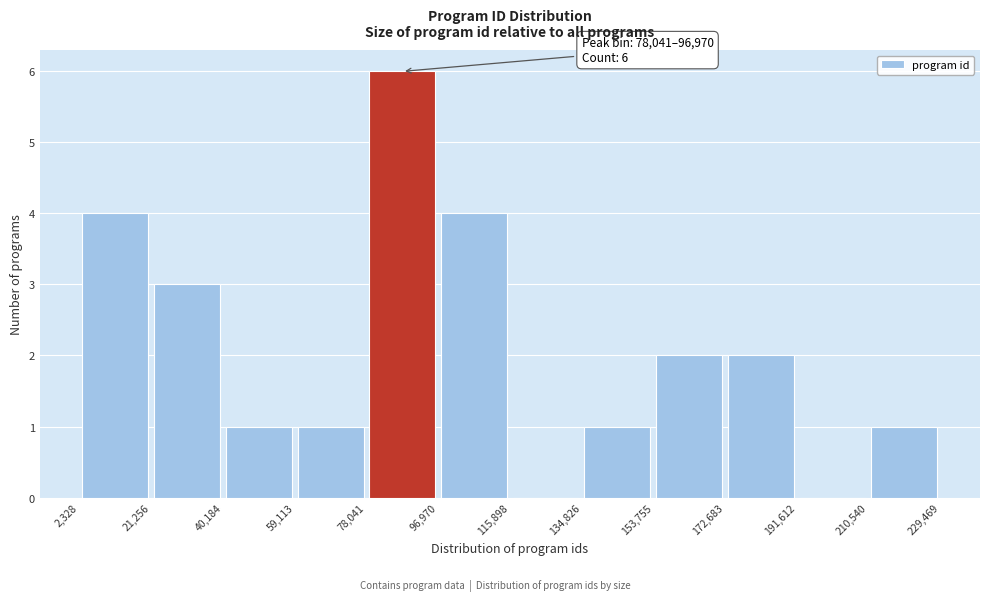

Over which range of the x-axis is the bar tallest?

78,041 to 96,970